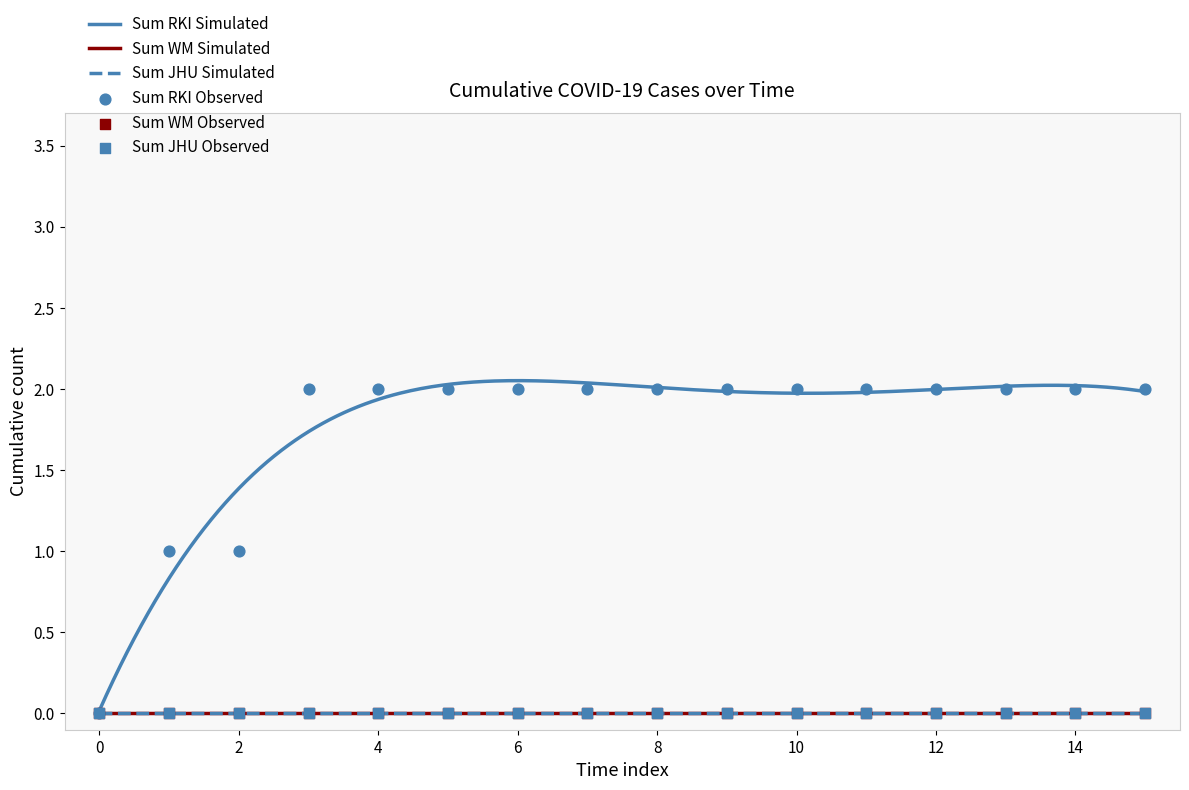

Which series has the largest total across all categories?

Sum RKI